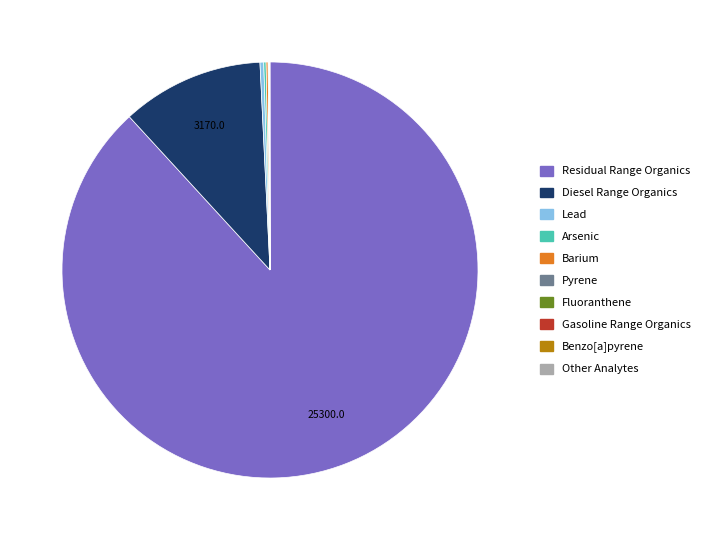

Does any single category account for the majority?

Yes